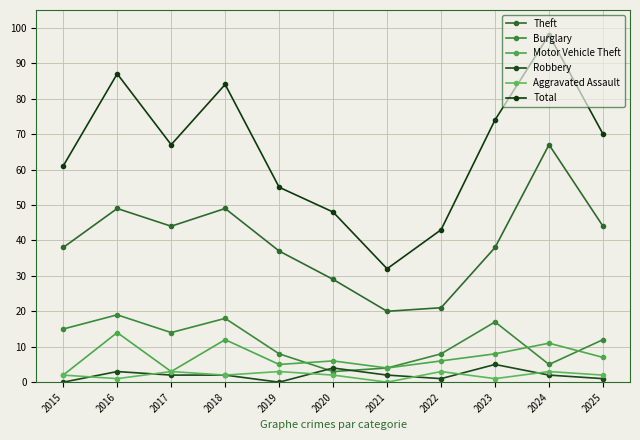

Count the number of categories in the chart.

11